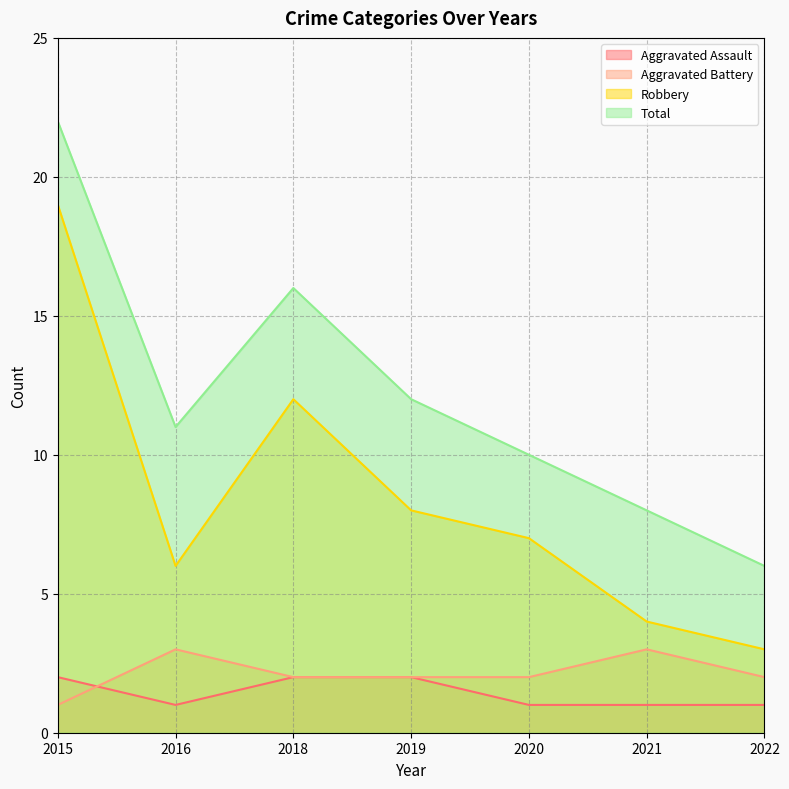

List the labels in order of Total value, smallest first.

2022, 2021, 2020, 2016, 2019, 2018, 2015